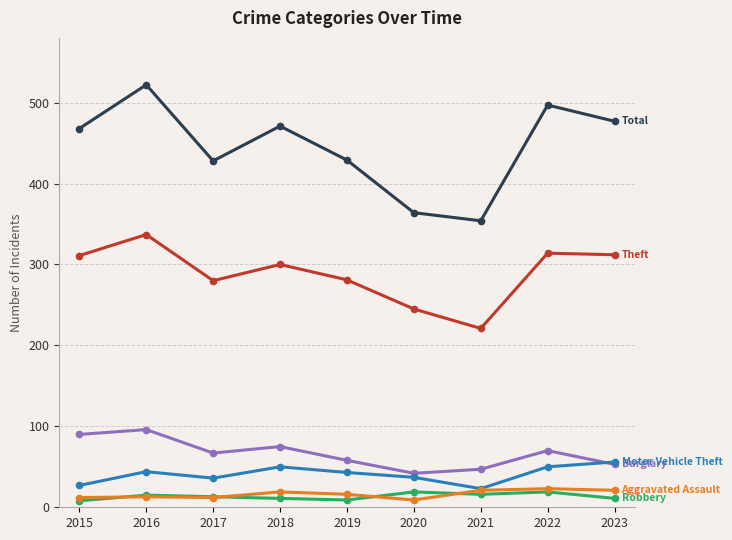

What is the greatest value displayed?

522